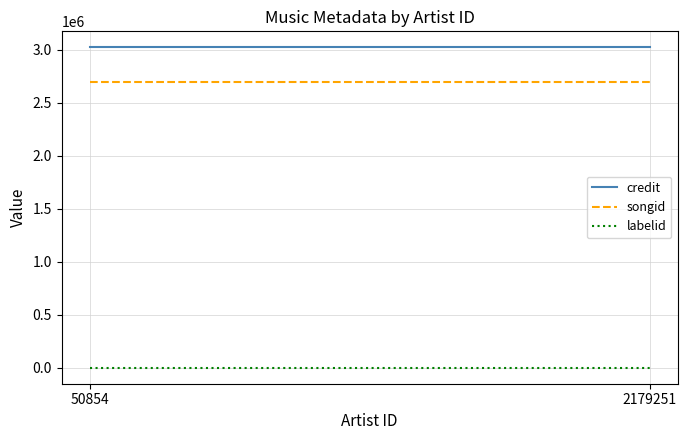

List the labels in order of labelid value, smallest first.

50854, 2179251